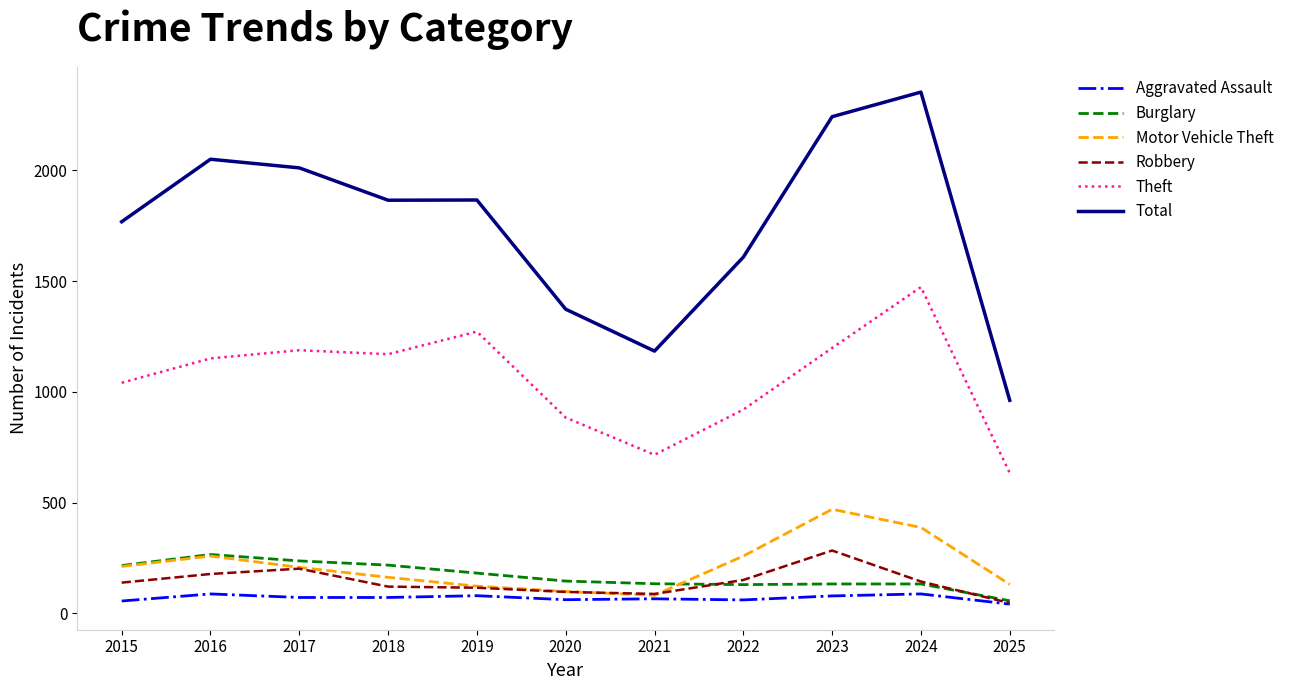

Which label corresponds to the largest value in the chart?

2024